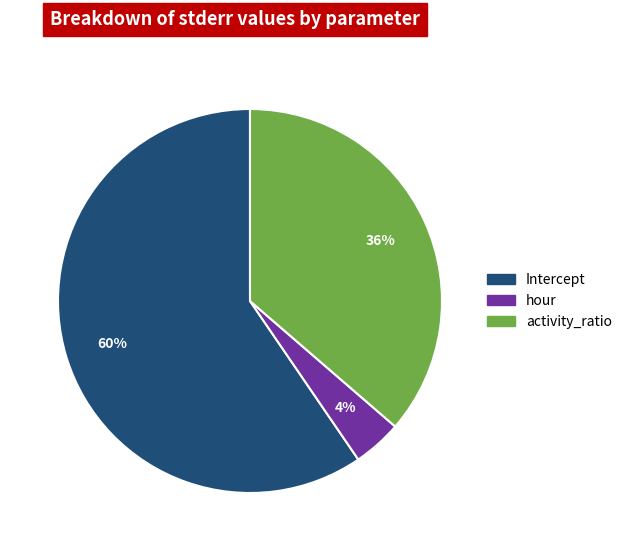

Is the sum of activity_ratio and Intercept greater than half?

Yes